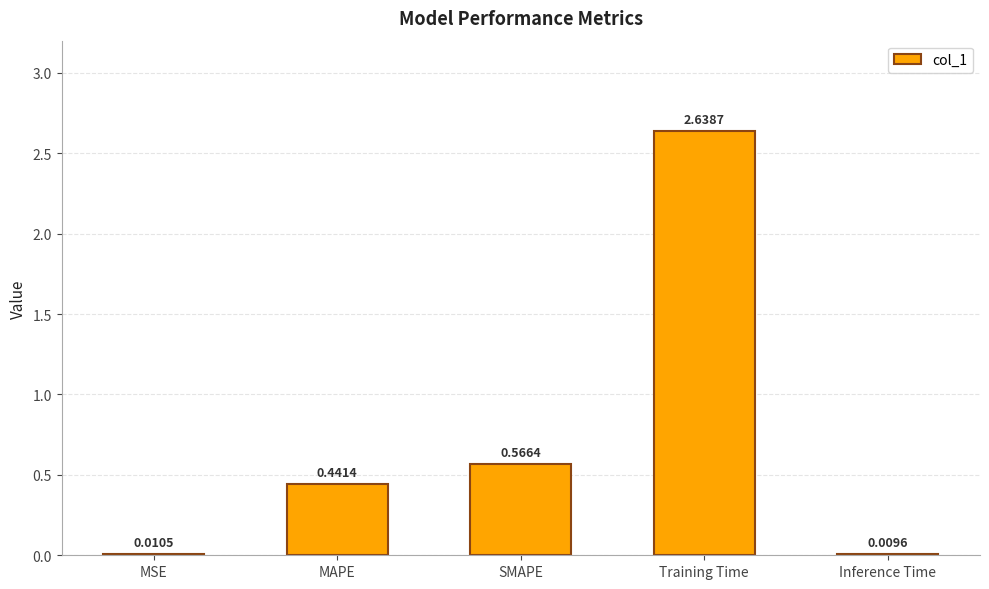

What is the sum of all values?

3.7